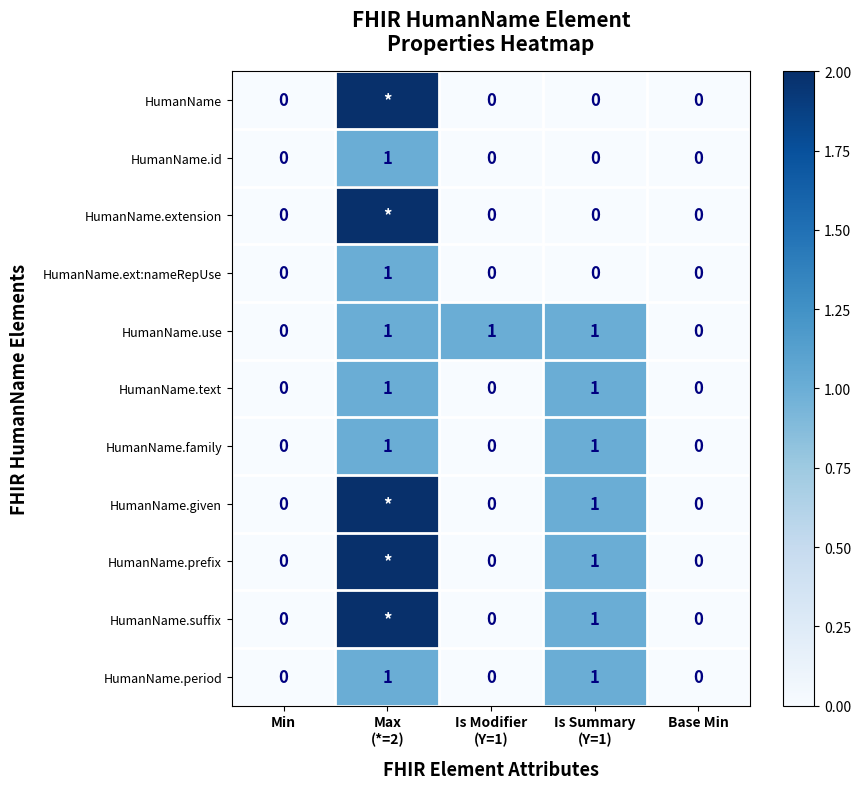

The value of HumanName.ext:nameRepUse at Base Min is 0. True or false?

True